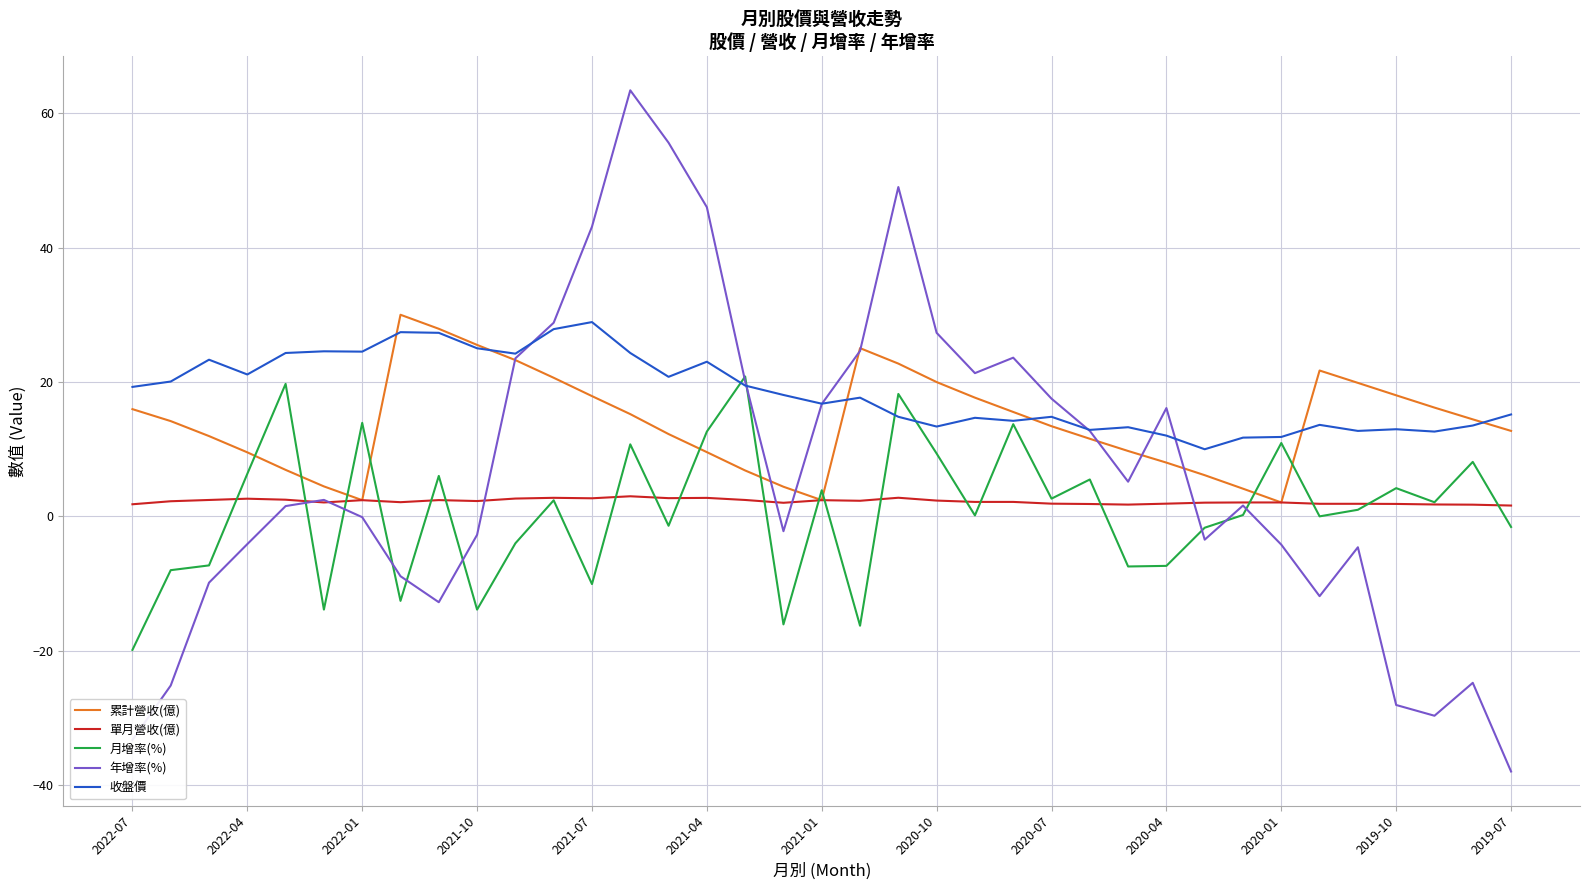

What is the smallest value displayed?

-38.0